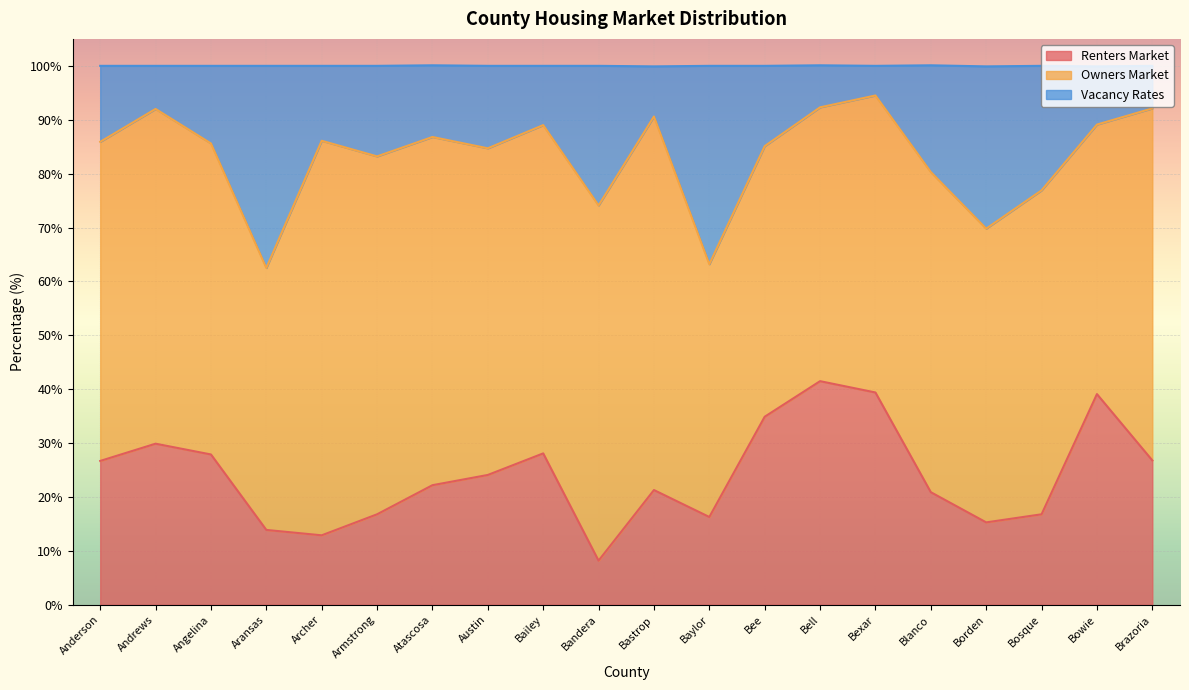

What is the approximate value of Renters Market at Brazoria?

26.8